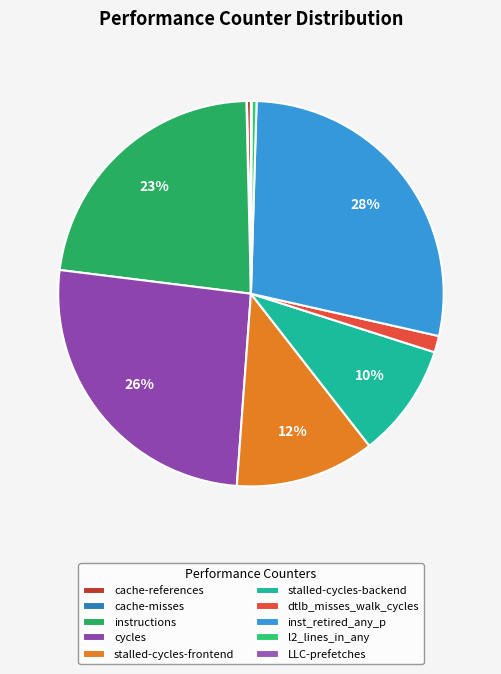

To the nearest percent, what is the difference between the largest and smallest slice percentages?

28%